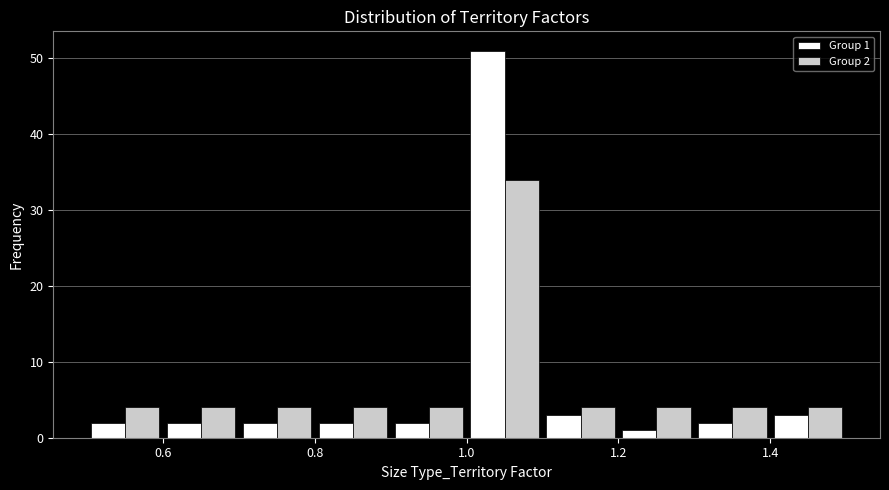

In the Group 2 series, which range on the x-axis has the tallest bar?

1.0 to 1.1